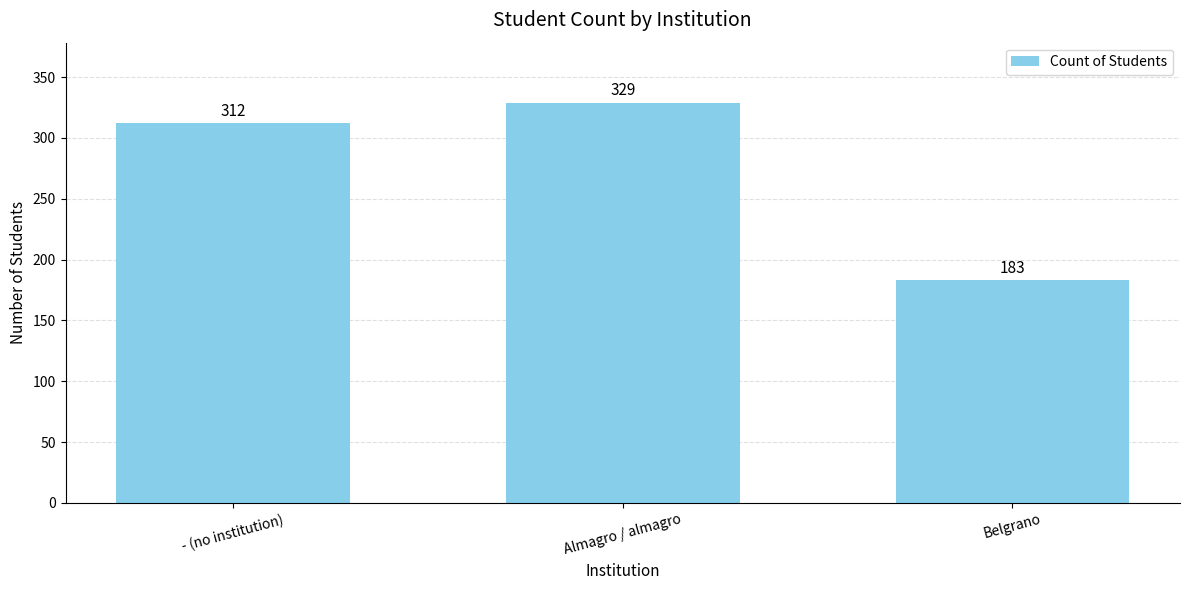

List the labels in order of value, smallest first.

Belgrano, - (no institution), Almagro / almagro